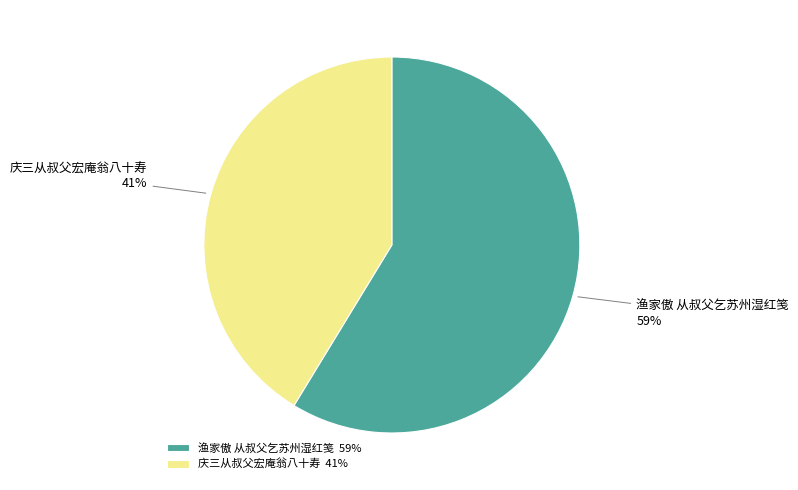

Which category has the smallest portion of the pie?

庆三从叔父宏庵翁八十寿